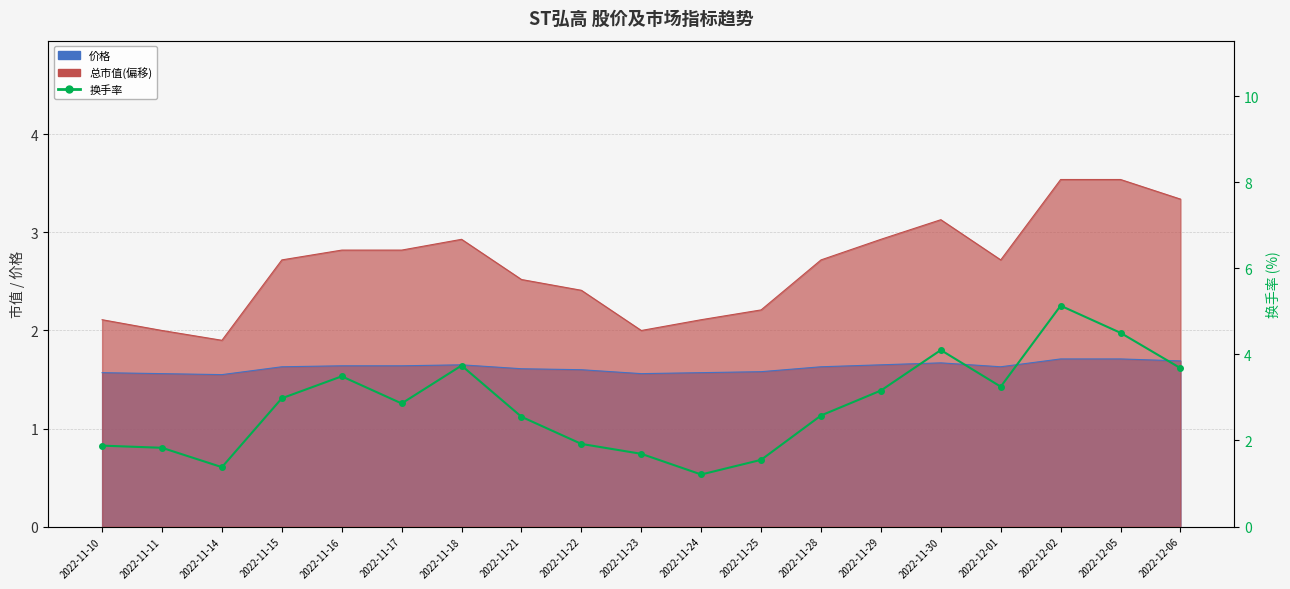

What is the label of the 3rd point from the right?

2022-12-02